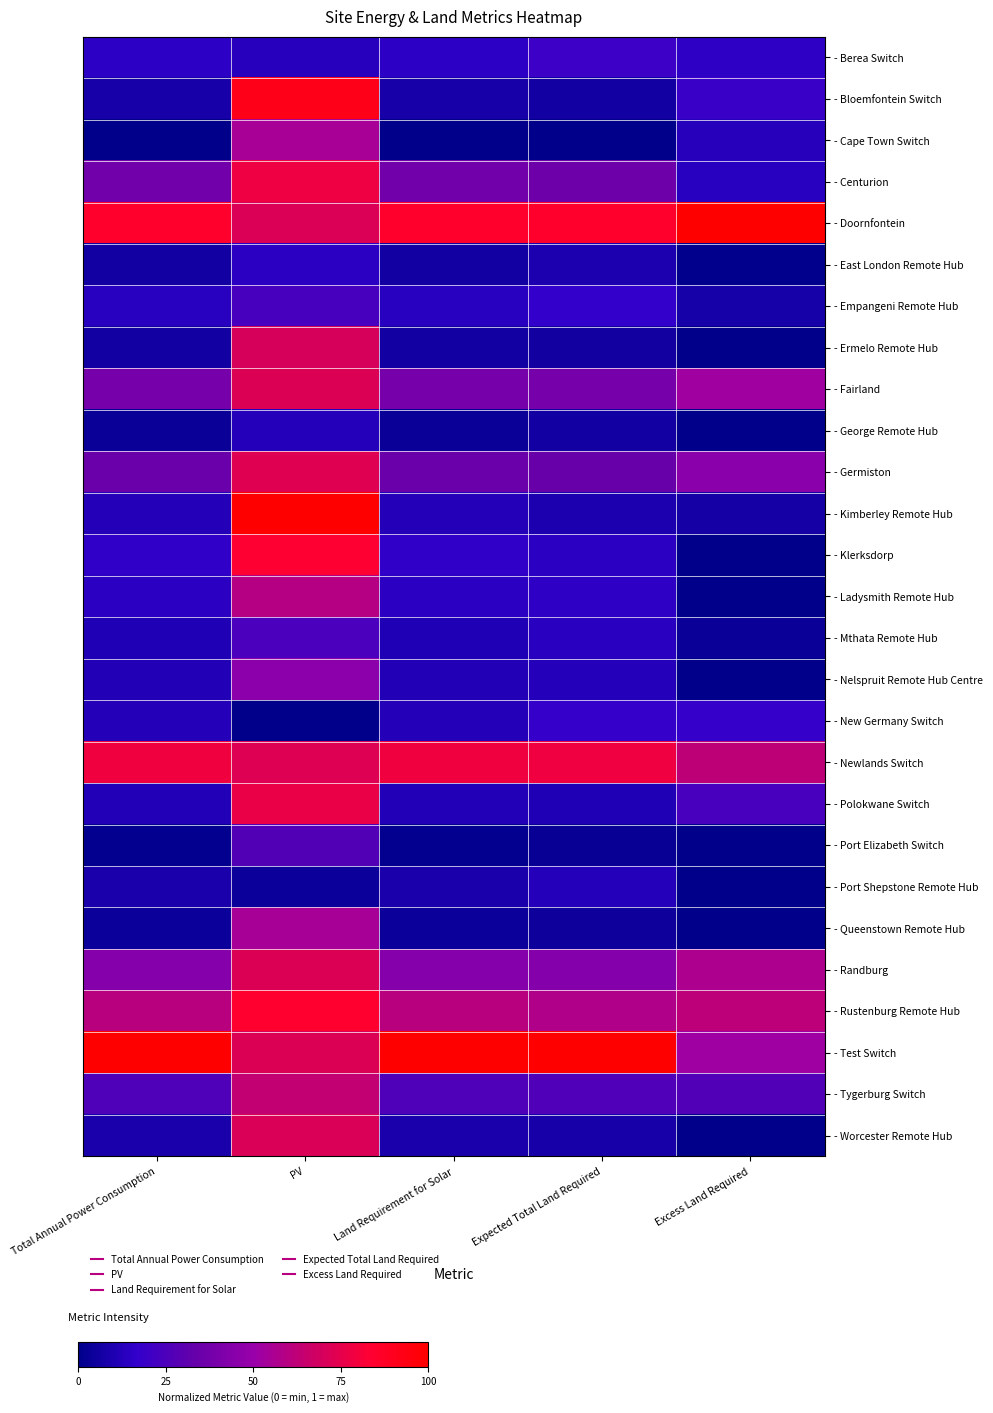

Reading left to right, what are all the values shown in this chart?

- Berea Switch: Total Annual Power Consumption=0.1	PV=0.1	Land Requirement for Solar=0.1	Expected Total Land Required=0.2	Excess Land Required=0.2
- Bloemfontein Switch: Total Annual Power Consumption=0.1	PV=0.9	Land Requirement for Solar=0.1	Expected Total Land Required=0.1	Excess Land Required=0.2
- Cape Town Switch: Total Annual Power Consumption=0.0	PV=0.6	Land Requirement for Solar=0.0	Expected Total Land Required=0.0	Excess Land Required=0.1
- Centurion: Total Annual Power Consumption=0.4	PV=0.8	Land Requirement for Solar=0.4	Expected Total Land Required=0.4	Excess Land Required=0.1
- Doornfontein: Total Annual Power Consumption=0.8	PV=0.7	Land Requirement for Solar=0.8	Expected Total Land Required=0.8	Excess Land Required=1.0
- East London Remote Hub: Total Annual Power Consumption=0.1	PV=0.1	Land Requirement for Solar=0.1	Expected Total Land Required=0.1	Excess Land Required=0.0
- Empangeni Remote Hub: Total Annual Power Consumption=0.1	PV=0.2	Land Requirement for Solar=0.1	Expected Total Land Required=0.2	Excess Land Required=0.1
- Ermelo Remote Hub: Total Annual Power Consumption=0.1	PV=0.7	Land Requirement for Solar=0.1	Expected Total Land Required=0.1	Excess Land Required=0.0
- Fairland: Total Annual Power Consumption=0.4	PV=0.7	Land Requirement for Solar=0.4	Expected Total Land Required=0.4	Excess Land Required=0.5
- George Remote Hub: Total Annual Power Consumption=0.0	PV=0.1	Land Requirement for Solar=0.0	Expected Total Land Required=0.1	Excess Land Required=0.0
- Germiston: Total Annual Power Consumption=0.3	PV=0.7	Land Requirement for Solar=0.3	Expected Total Land Required=0.3	Excess Land Required=0.5
- Kimberley Remote Hub: Total Annual Power Consumption=0.1	PV=1.0	Land Requirement for Solar=0.1	Expected Total Land Required=0.1	Excess Land Required=0.1
- Klerksdorp: Total Annual Power Consumption=0.2	PV=0.8	Land Requirement for Solar=0.2	Expected Total Land Required=0.1	Excess Land Required=0.0
- Ladysmith Remote Hub: Total Annual Power Consumption=0.1	PV=0.6	Land Requirement for Solar=0.1	Expected Total Land Required=0.2	Excess Land Required=0.0
- Mthata Remote Hub: Total Annual Power Consumption=0.1	PV=0.2	Land Requirement for Solar=0.1	Expected Total Land Required=0.1	Excess Land Required=0.0
- Nelspruit Remote Hub Centre: Total Annual Power Consumption=0.1	PV=0.5	Land Requirement for Solar=0.1	Expected Total Land Required=0.1	Excess Land Required=0.0
- New Germany Switch: Total Annual Power Consumption=0.1	PV=0.0	Land Requirement for Solar=0.1	Expected Total Land Required=0.2	Excess Land Required=0.2
- Newlands Switch: Total Annual Power Consumption=0.8	PV=0.7	Land Requirement for Solar=0.8	Expected Total Land Required=0.8	Excess Land Required=0.6
- Polokwane Switch: Total Annual Power Consumption=0.1	PV=0.8	Land Requirement for Solar=0.1	Expected Total Land Required=0.1	Excess Land Required=0.2
- Port Elizabeth Switch: Total Annual Power Consumption=0.0	PV=0.3	Land Requirement for Solar=0.0	Expected Total Land Required=0.0	Excess Land Required=0.0
- Port Shepstone Remote Hub: Total Annual Power Consumption=0.1	PV=0.0	Land Requirement for Solar=0.1	Expected Total Land Required=0.1	Excess Land Required=0.0
- Queenstown Remote Hub: Total Annual Power Consumption=0.0	PV=0.5	Land Requirement for Solar=0.0	Expected Total Land Required=0.0	Excess Land Required=0.0
- Randburg: Total Annual Power Consumption=0.4	PV=0.7	Land Requirement for Solar=0.4	Expected Total Land Required=0.4	Excess Land Required=0.6
- Rustenburg Remote Hub: Total Annual Power Consumption=0.6	PV=0.8	Land Requirement for Solar=0.6	Expected Total Land Required=0.6	Excess Land Required=0.6
- Test Switch: Total Annual Power Consumption=1.0	PV=0.7	Land Requirement for Solar=1.0	Expected Total Land Required=1.0	Excess Land Required=0.5
- Tygerburg Switch: Total Annual Power Consumption=0.3	PV=0.6	Land Requirement for Solar=0.3	Expected Total Land Required=0.3	Excess Land Required=0.3
- Worcester Remote Hub: Total Annual Power Consumption=0.1	PV=0.7	Land Requirement for Solar=0.1	Expected Total Land Required=0.1	Excess Land Required=0.0